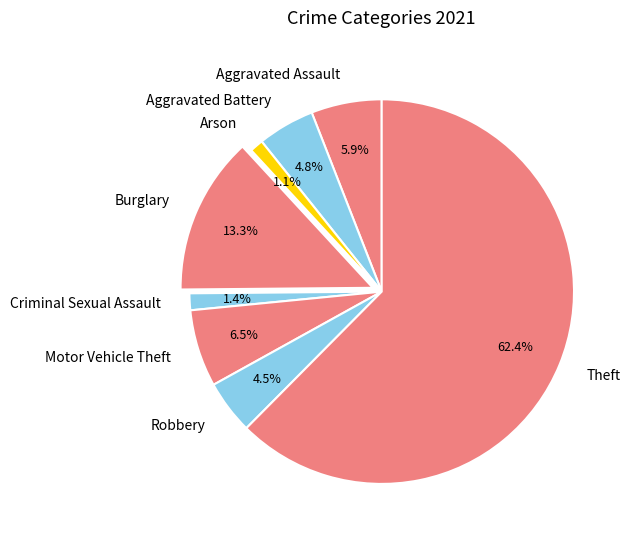

What is the largest slice in the pie chart?

Theft